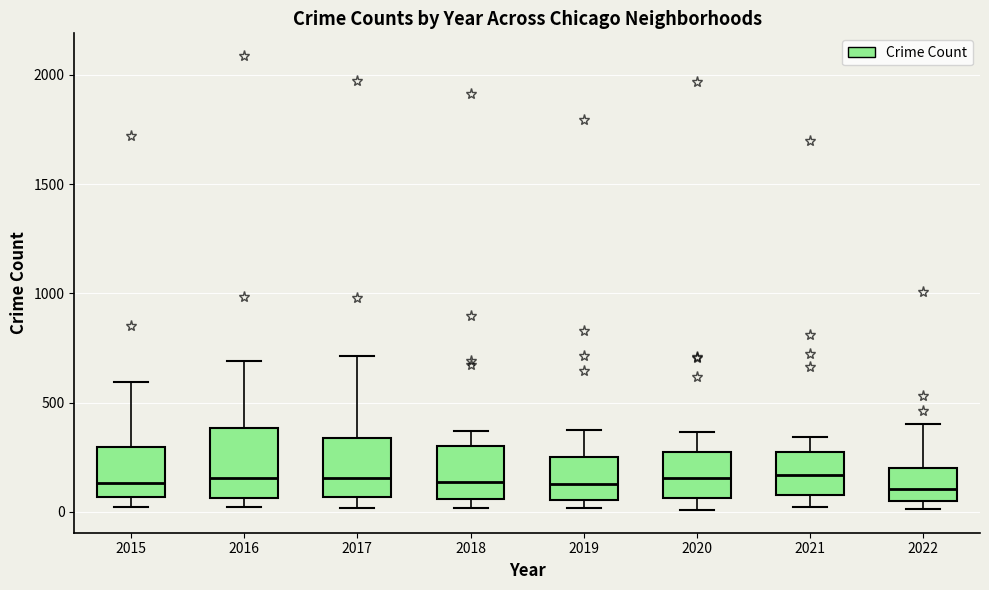

Where does the upper whisker of the box at x = 2018 end on the y-axis? The values are not printed on the chart, so give them approximately, as read against the axis.

350